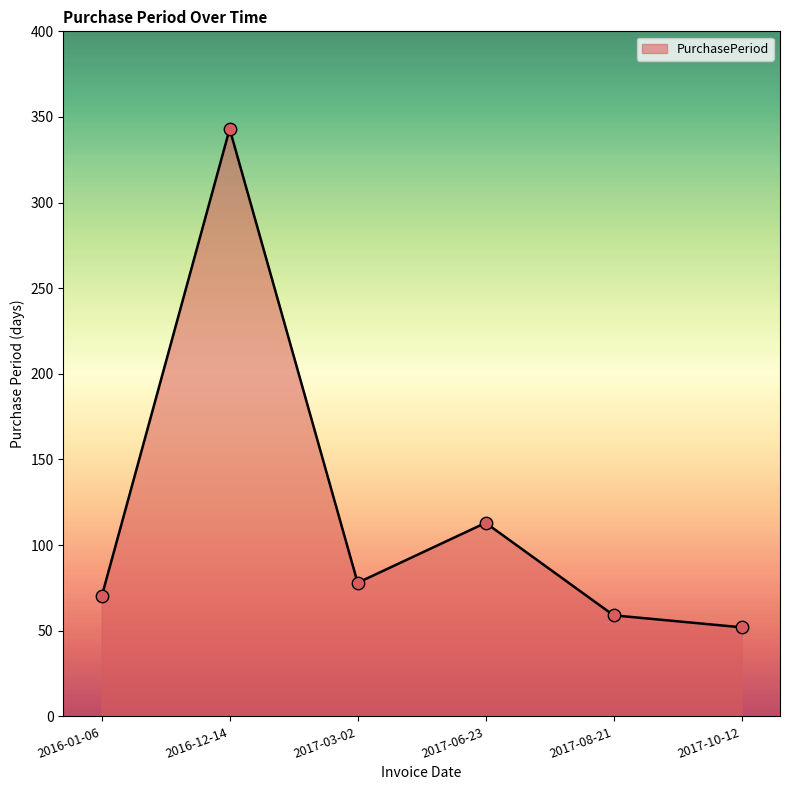

Approximately how many times larger is the value at 2017-10-12 compared to 2016-01-06?

0.7